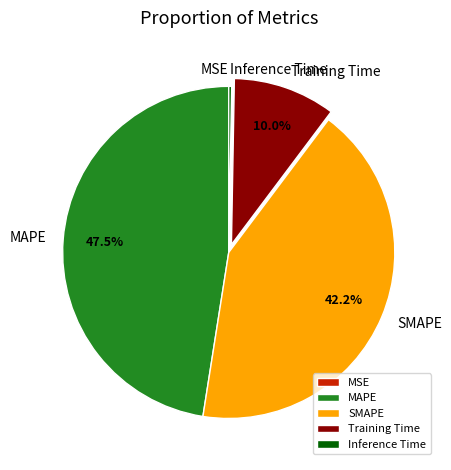

Which slice is the largest?

MAPE